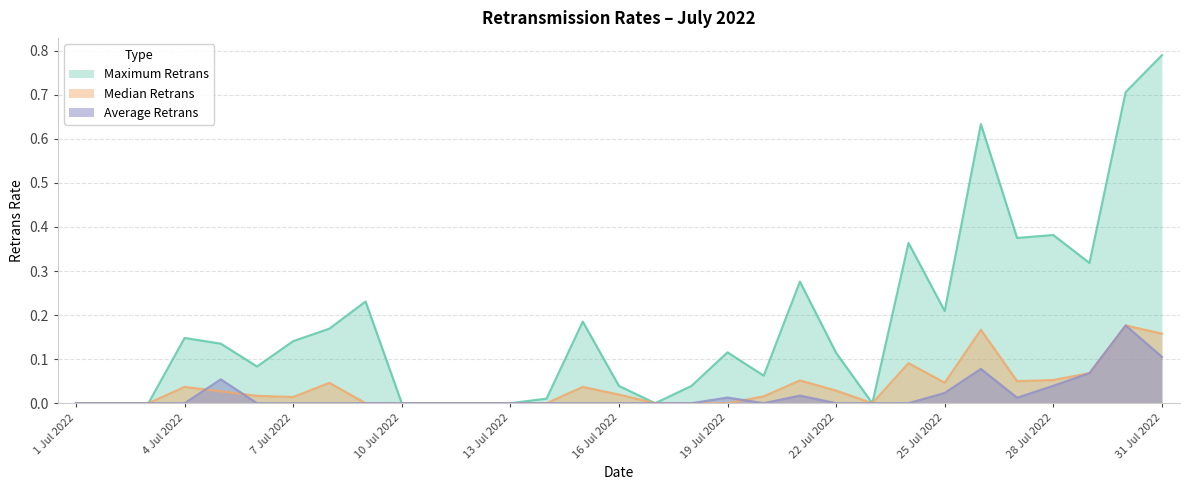

What is the label of the 8th point from the left?

8 Jul 2022